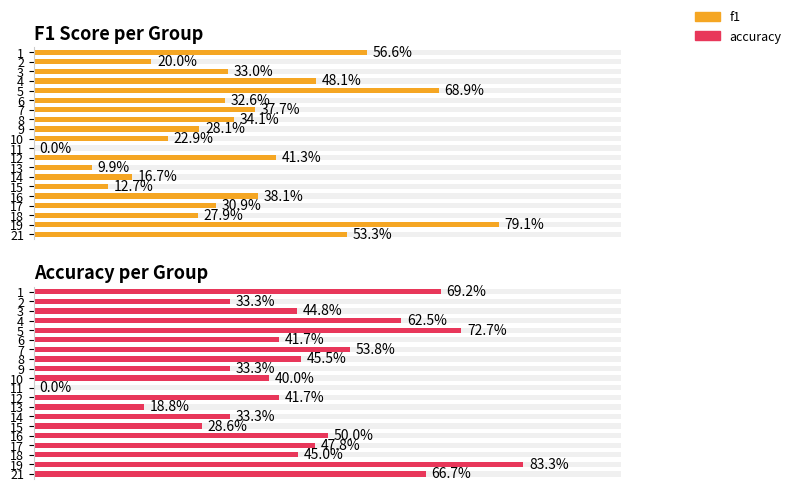

Count the Accuracy per Group values in the range 0 to 1.

20